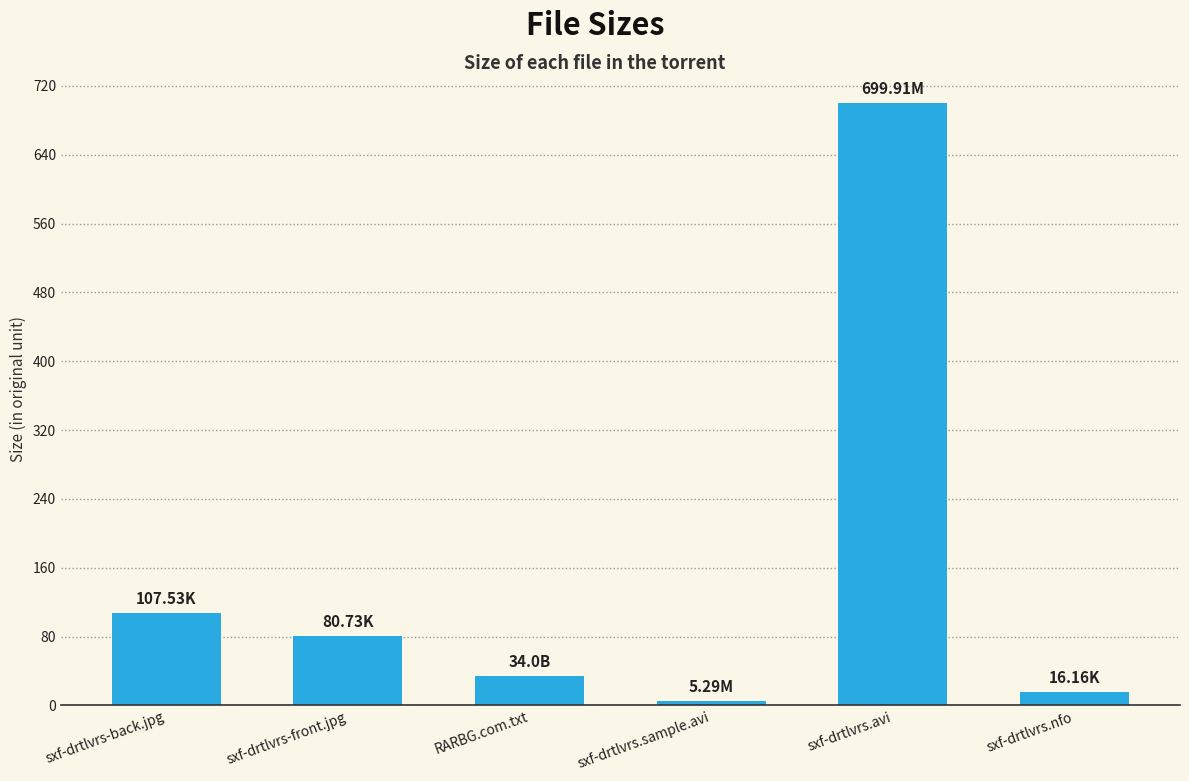

Where is the data nearest to the value 352?

sxf-drtlvrs-back.jpg